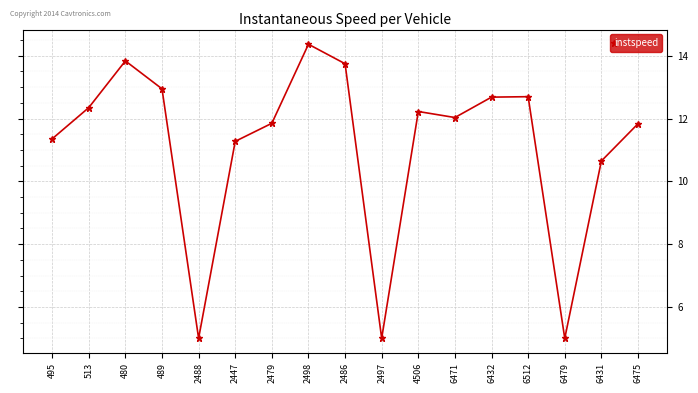

Does the chart have visible grid lines?

Yes